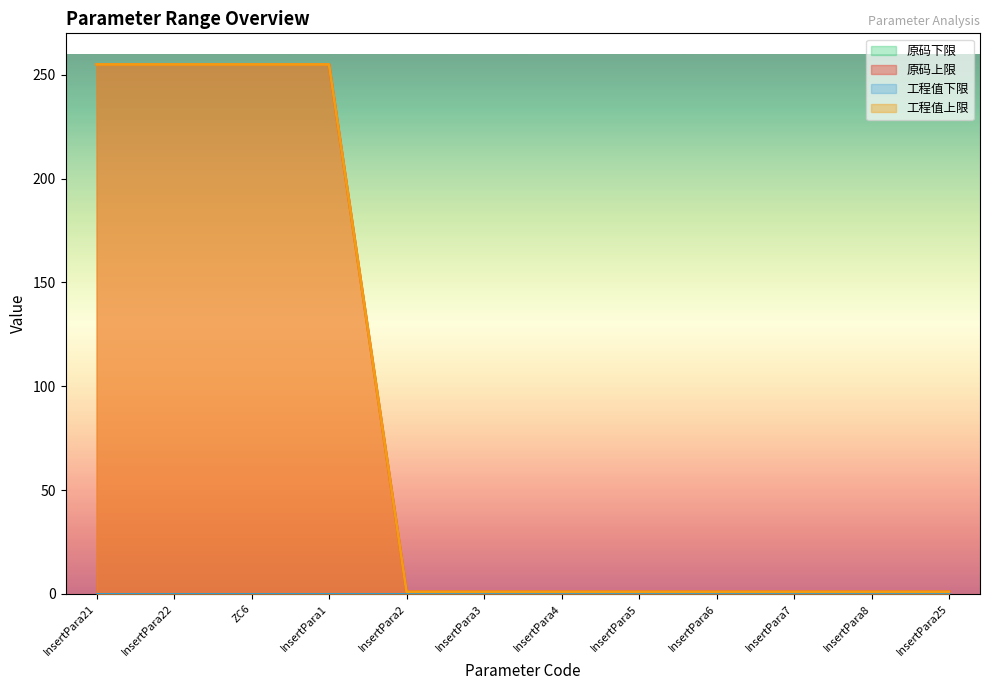

What position from the left is InsertPara6?

9